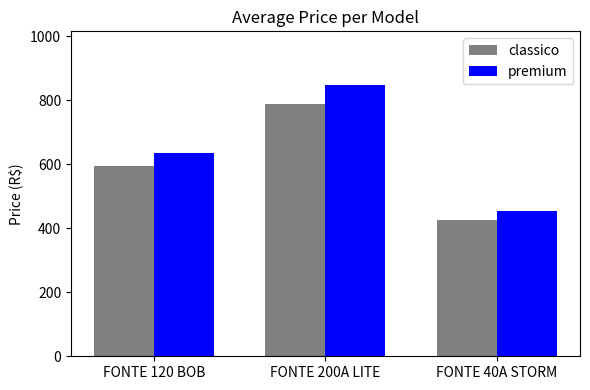

What is the label of the 1st bar from the right?

FONTE 40A STORM